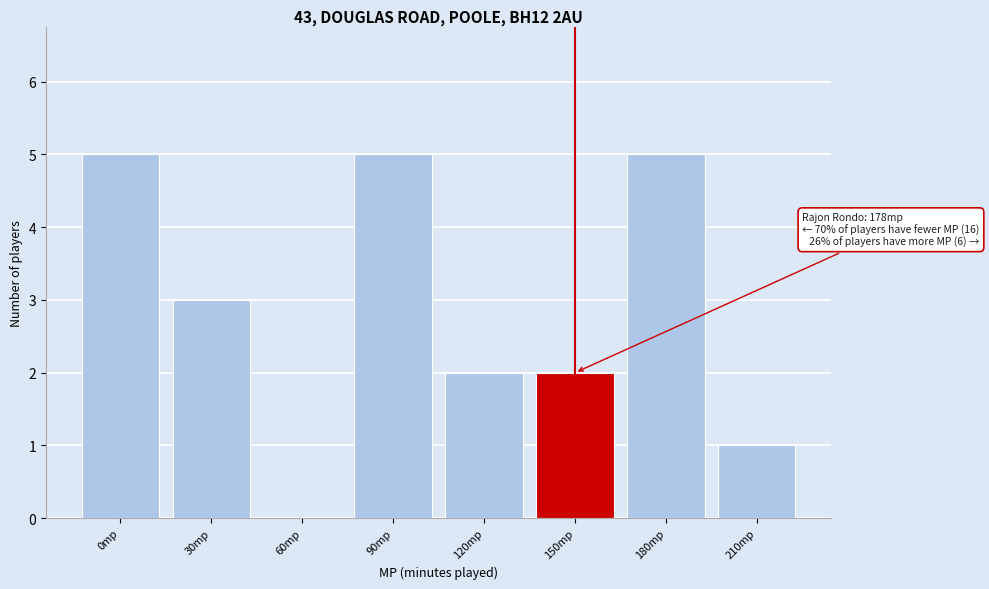

Reading right to left, extract all data points from this chart.

210mp=1	180mp=5	150mp=2	120mp=2	90mp=5	60mp=0	30mp=3	0mp=5